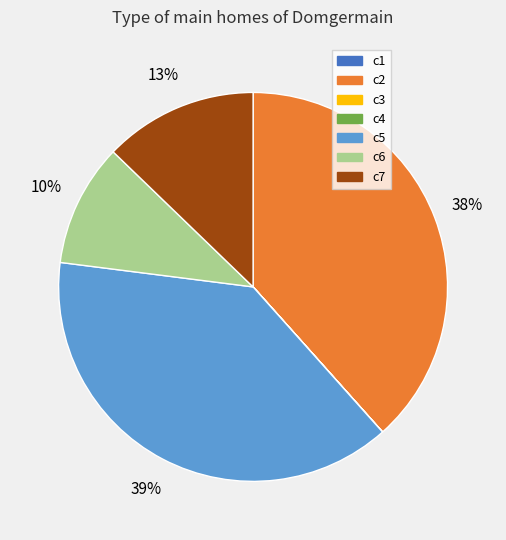

The c2 slice represents 38% of the pie. True or false?

True